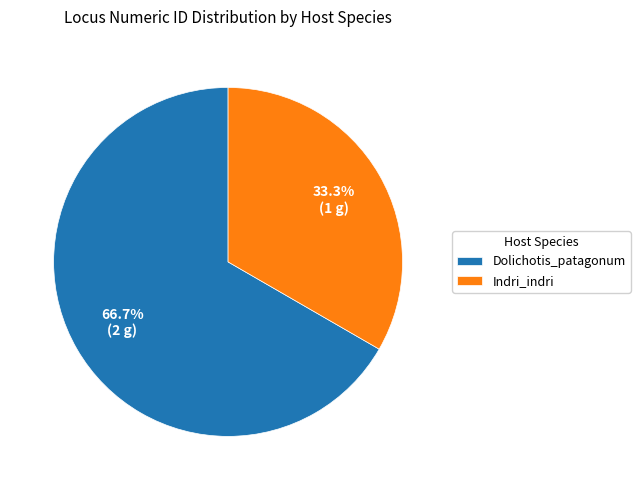

Which category has the biggest portion of the pie?

Dolichotis_patagonum